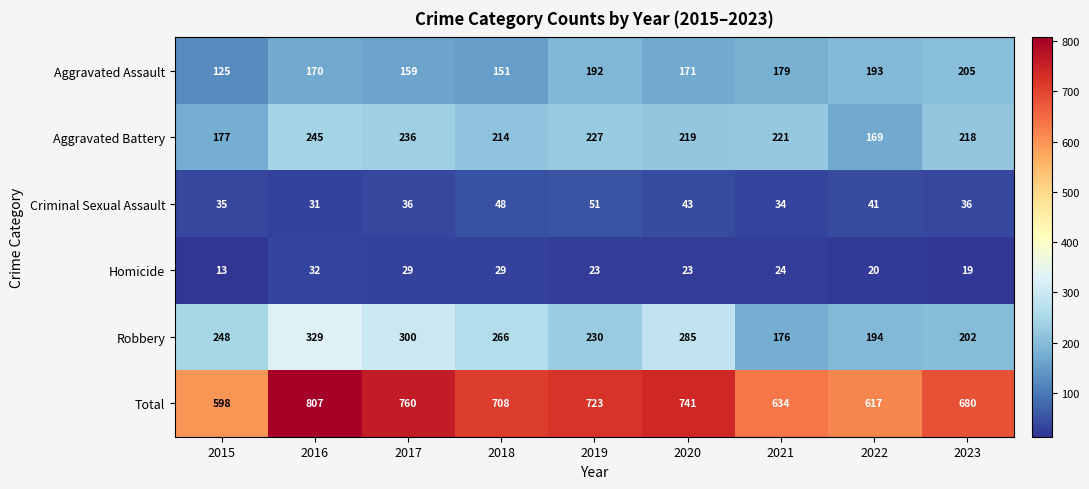

At how many categories does at least one series exceed 549?

9